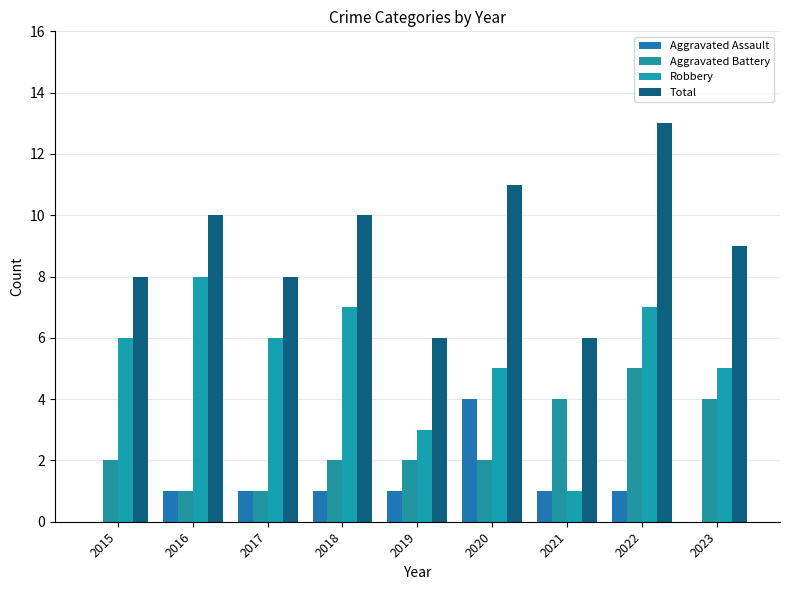

What is the sum of the Aggravated Battery values at 2015 and 2022?

7